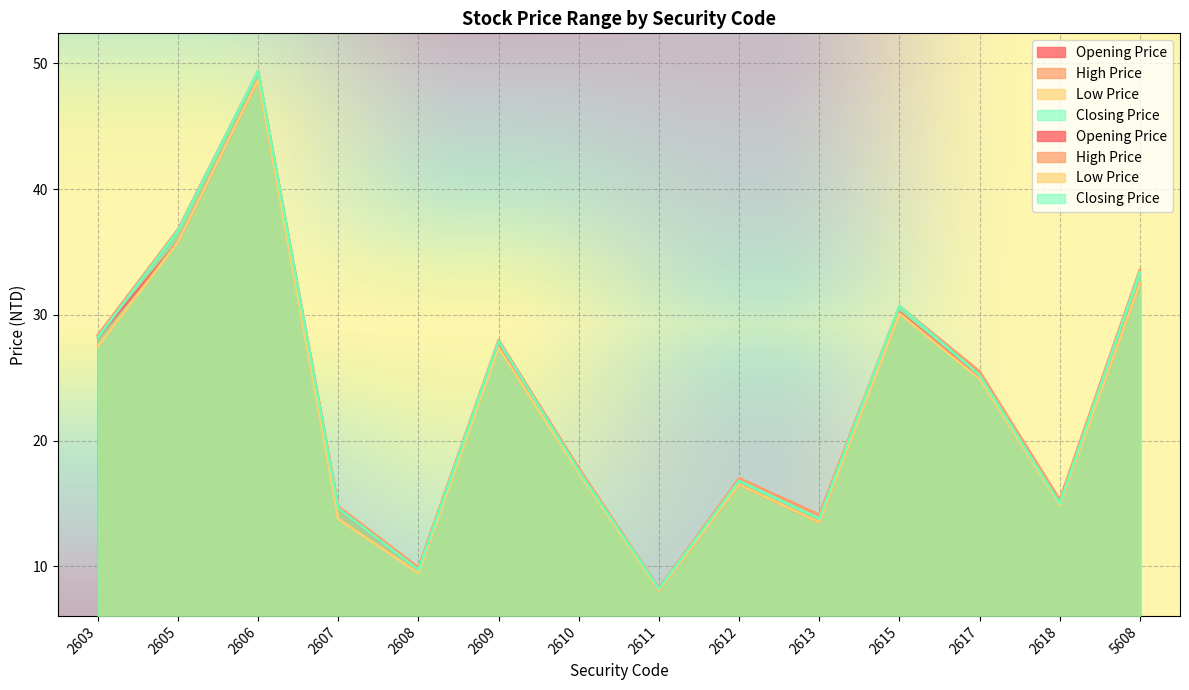

What is the sum of the Opening Price values at 2611 and 2618?

23.0